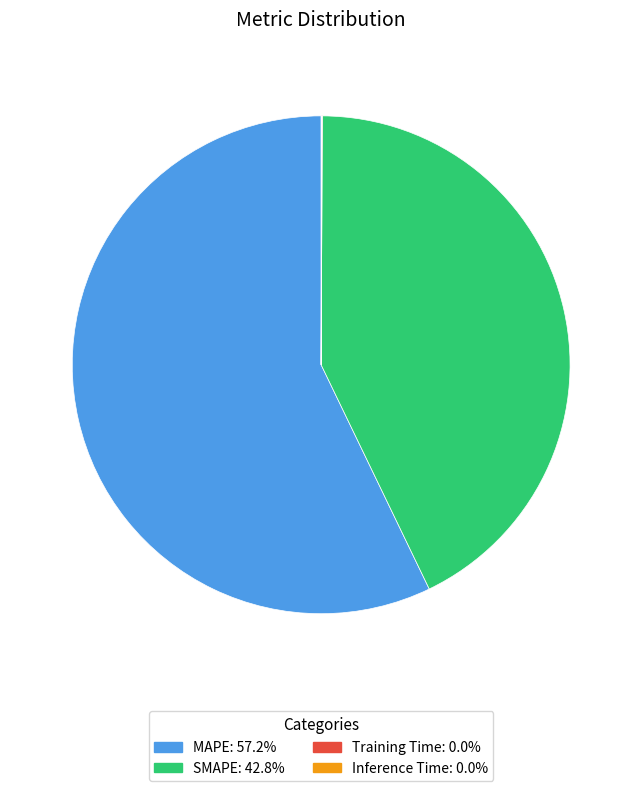

The MAPE slice represents 48% of the pie. True or false?

False